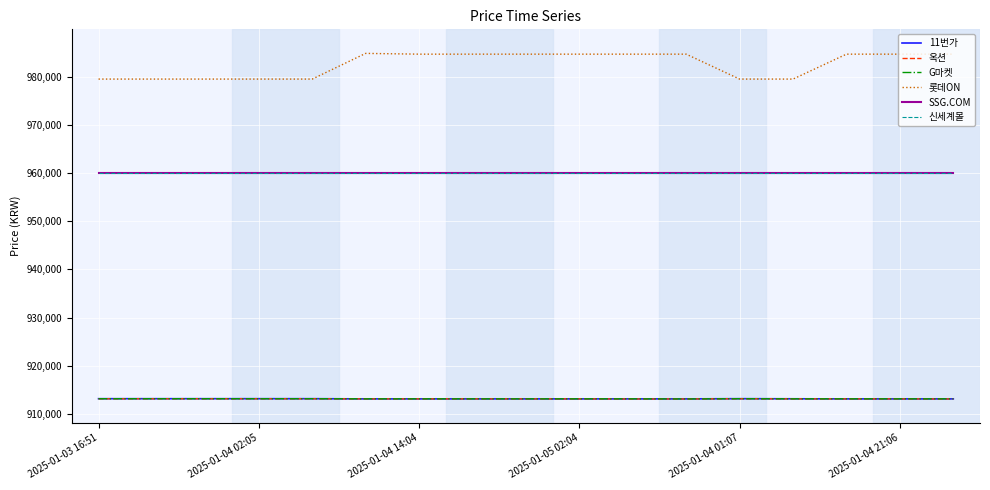

How many lines are shown in the chart?

6